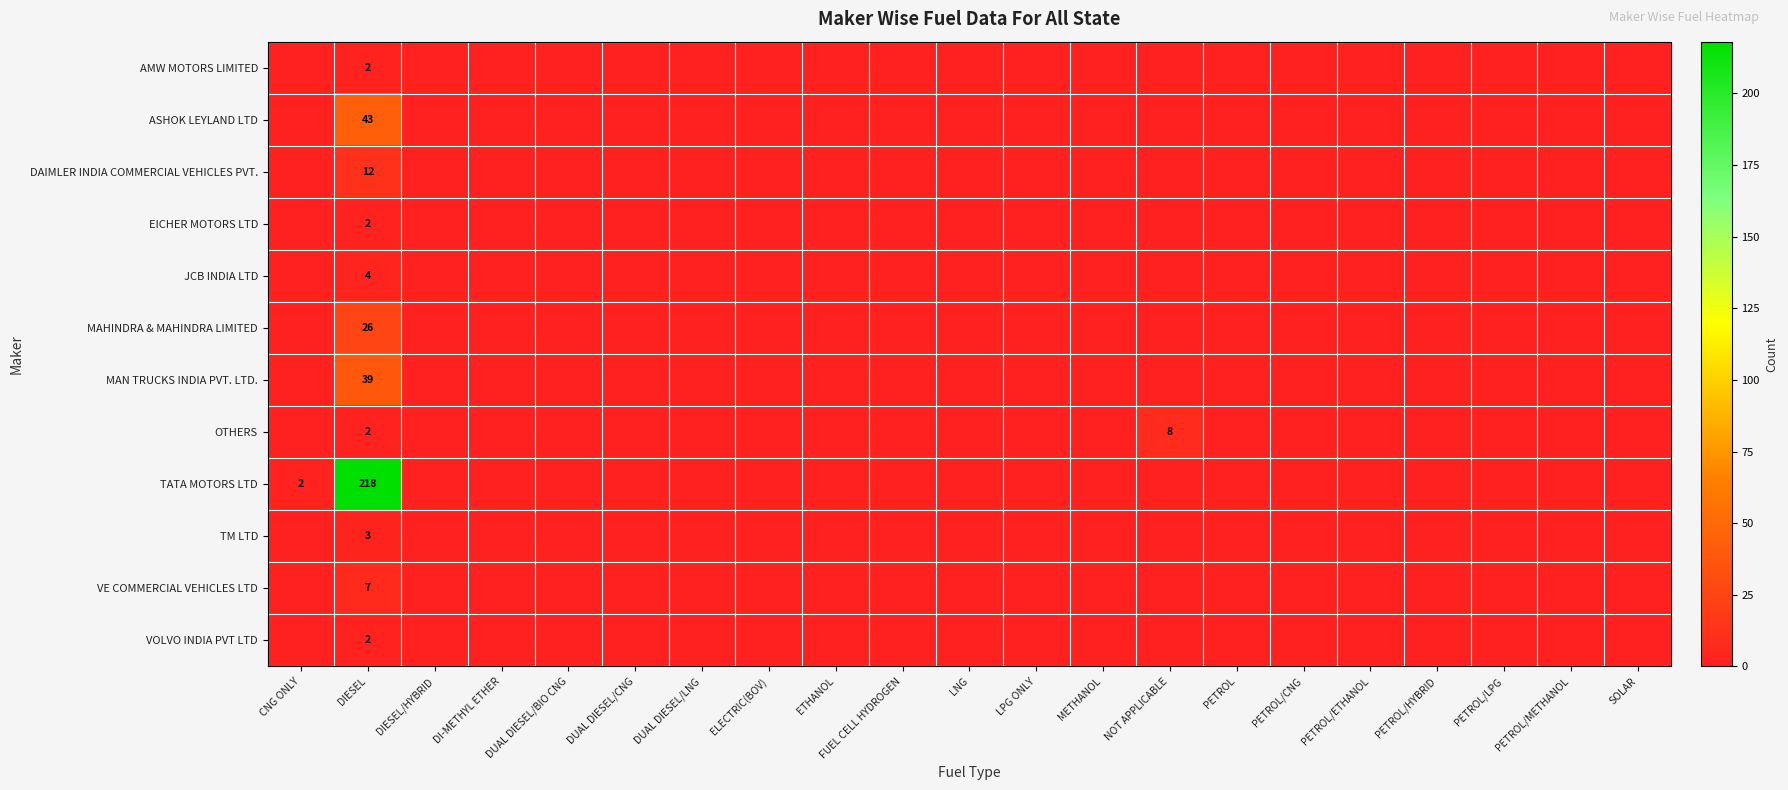

Which category has the lowest value in the ASHOK LEYLAND LTD series?

CNG ONLY